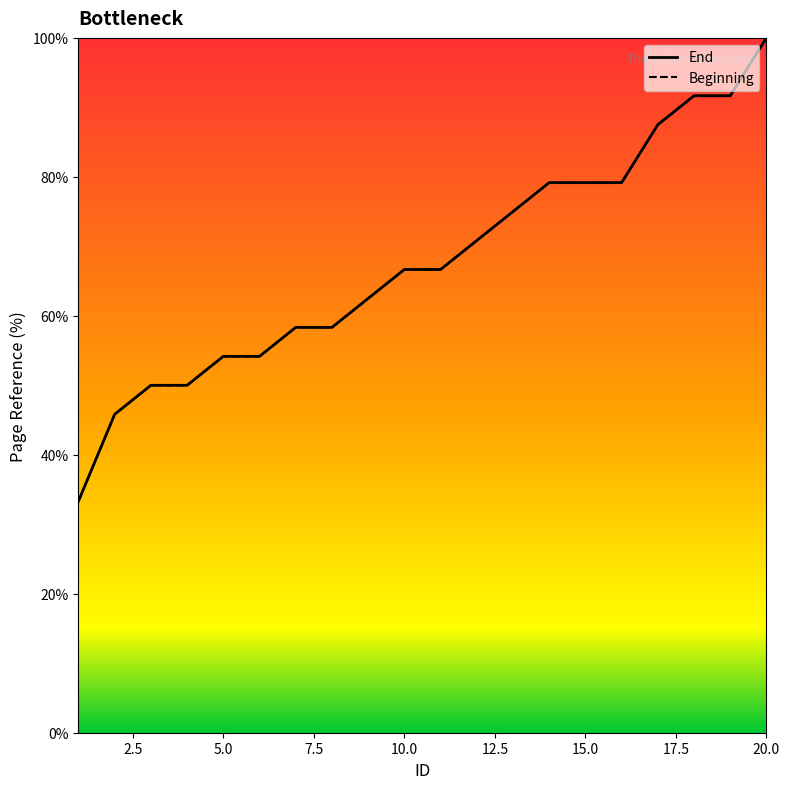

What value does the End series have at 4?

50.0